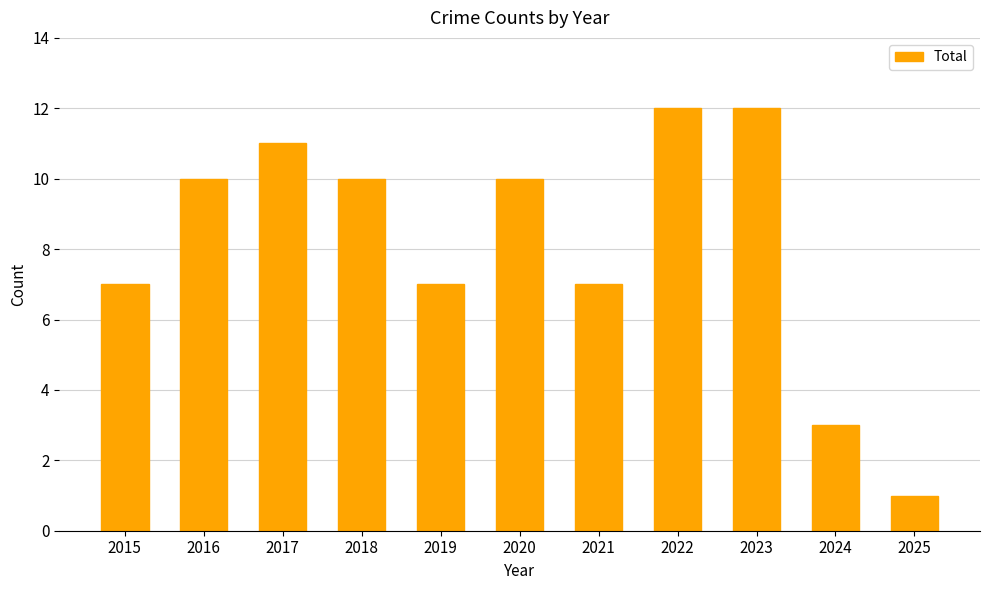

How many series are shown in this chart?

1